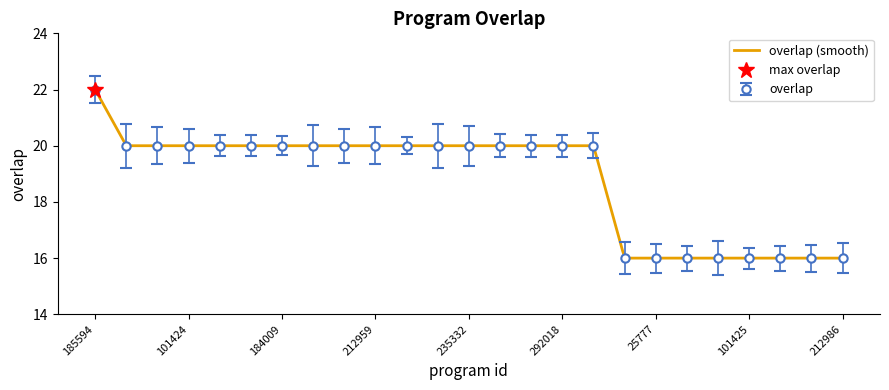

What is the smallest value displayed?

16